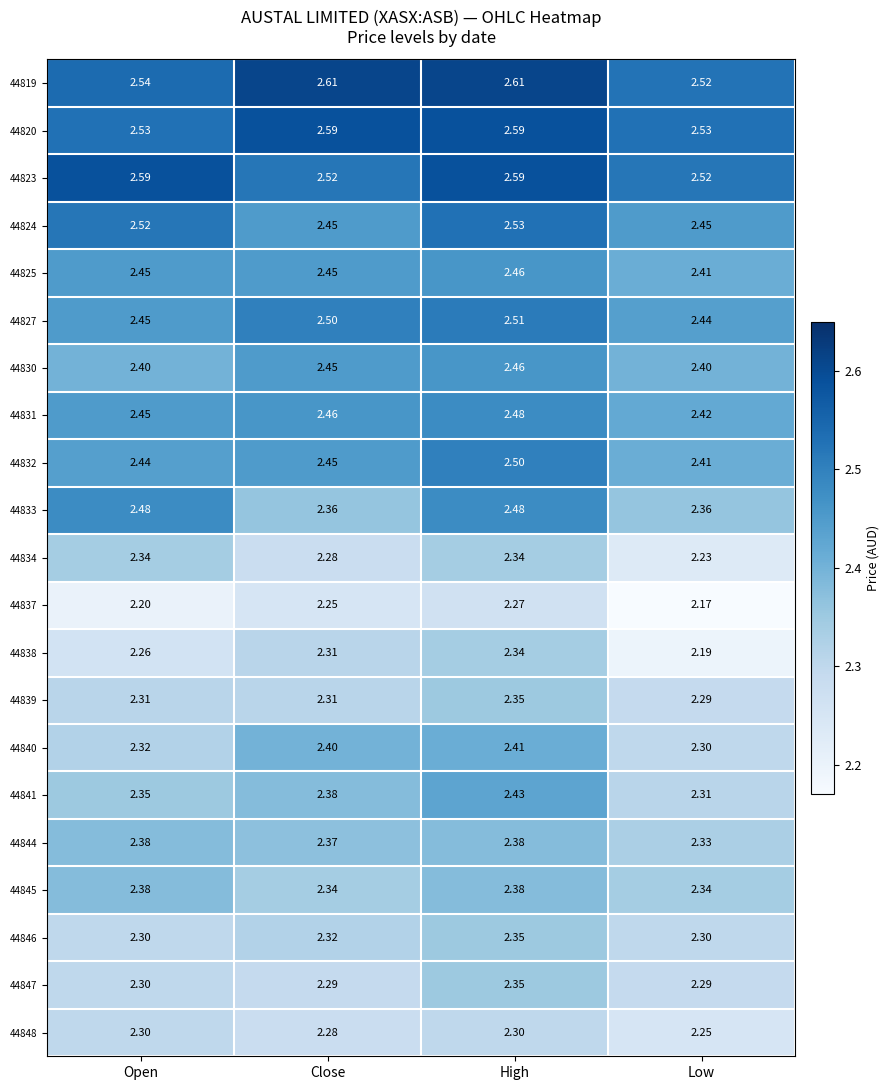

Where is 44831 nearest to the value 2?

Low